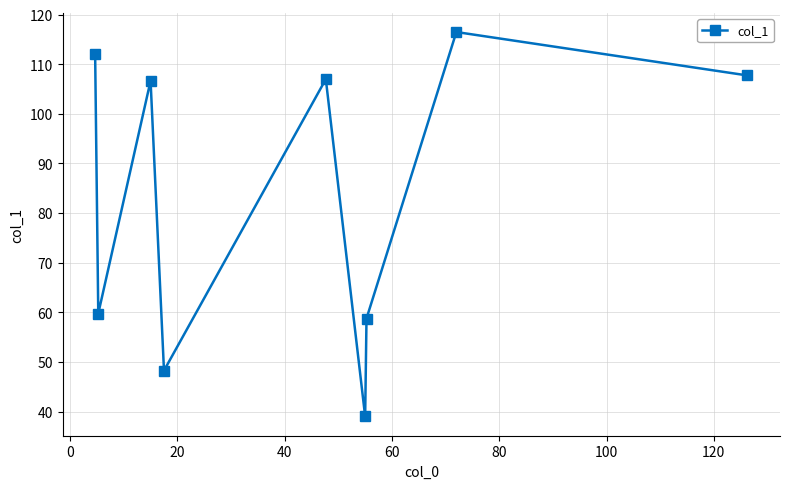

How many points are higher than both their immediate neighbors (excluding endpoints)?

3